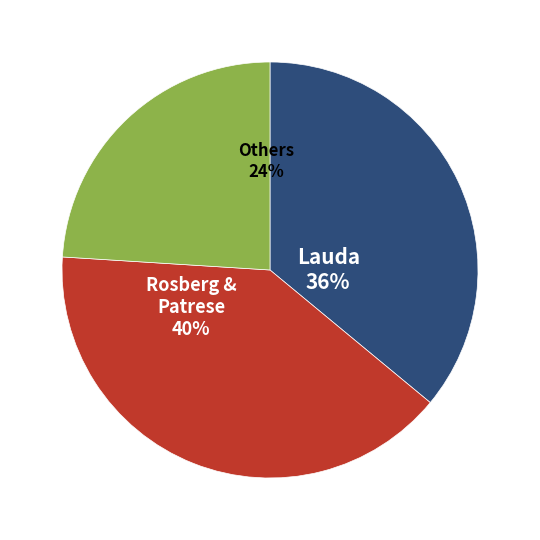

Is it true that Rosberg & Patrese 40% is 26% of the pie?

False